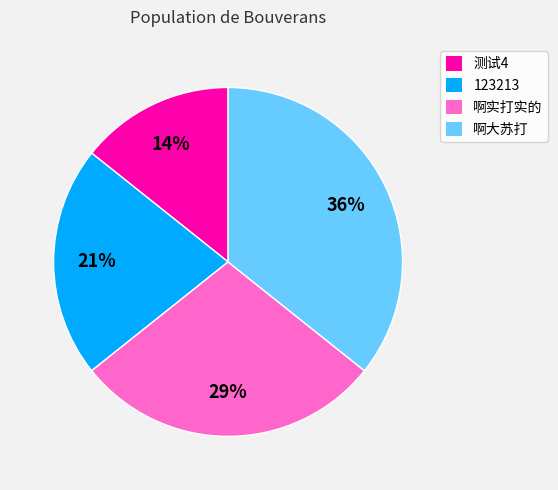

What is the largest slice in the pie chart?

啊大苏打